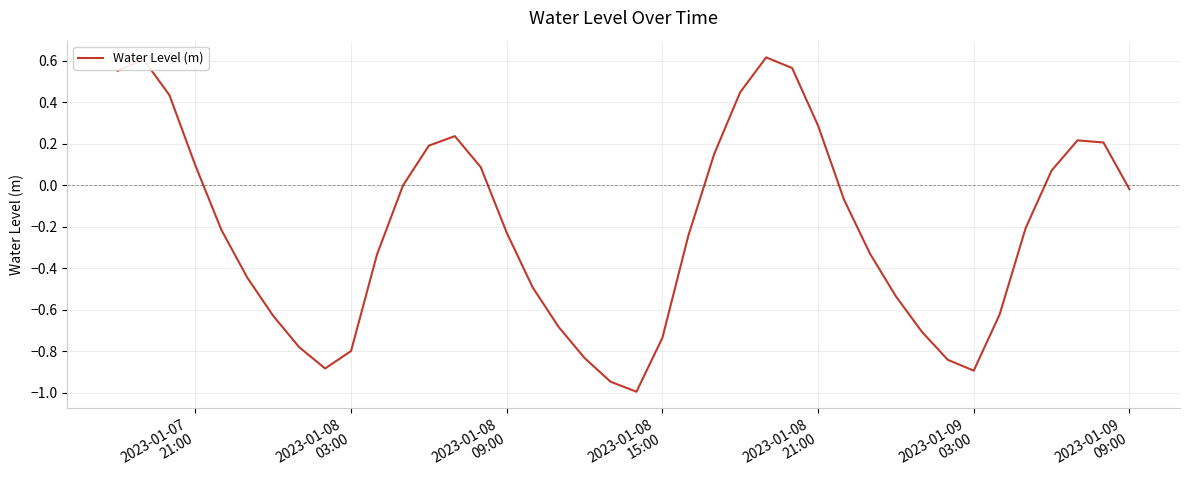

What is the difference between the maximum and minimum values?

1.6